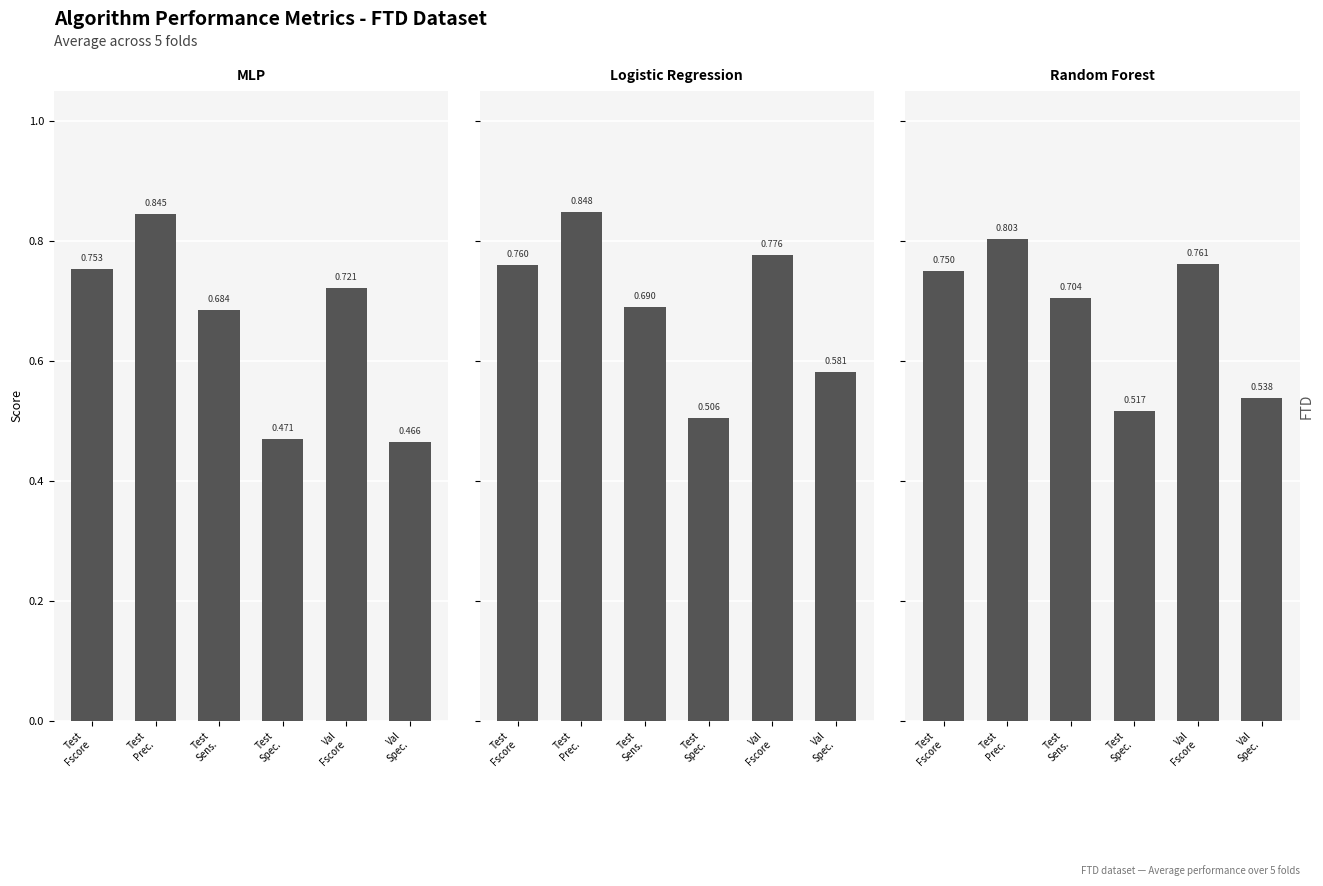

Reading left to right, extract all data points from this chart.

MLP: Test
Fscore=0.8	Test
Prec.=0.8	Test
Sens.=0.7	Test
Spec.=0.5	Val
Fscore=0.7	Val
Spec.=0.5
Logistic Regression: Test
Fscore=0.8	Test
Prec.=0.8	Test
Sens.=0.7	Test
Spec.=0.5	Val
Fscore=0.8	Val
Spec.=0.6
Random Forest: Test
Fscore=0.7	Test
Prec.=0.8	Test
Sens.=0.7	Test
Spec.=0.5	Val
Fscore=0.8	Val
Spec.=0.5